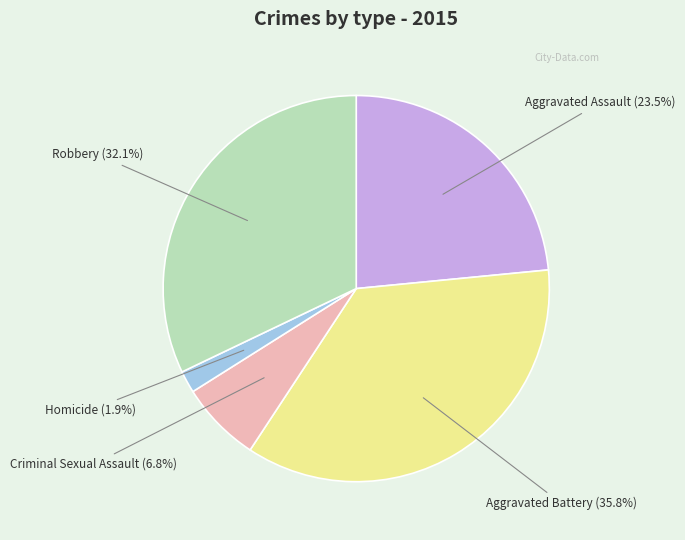

Does any single category account for the majority?

No